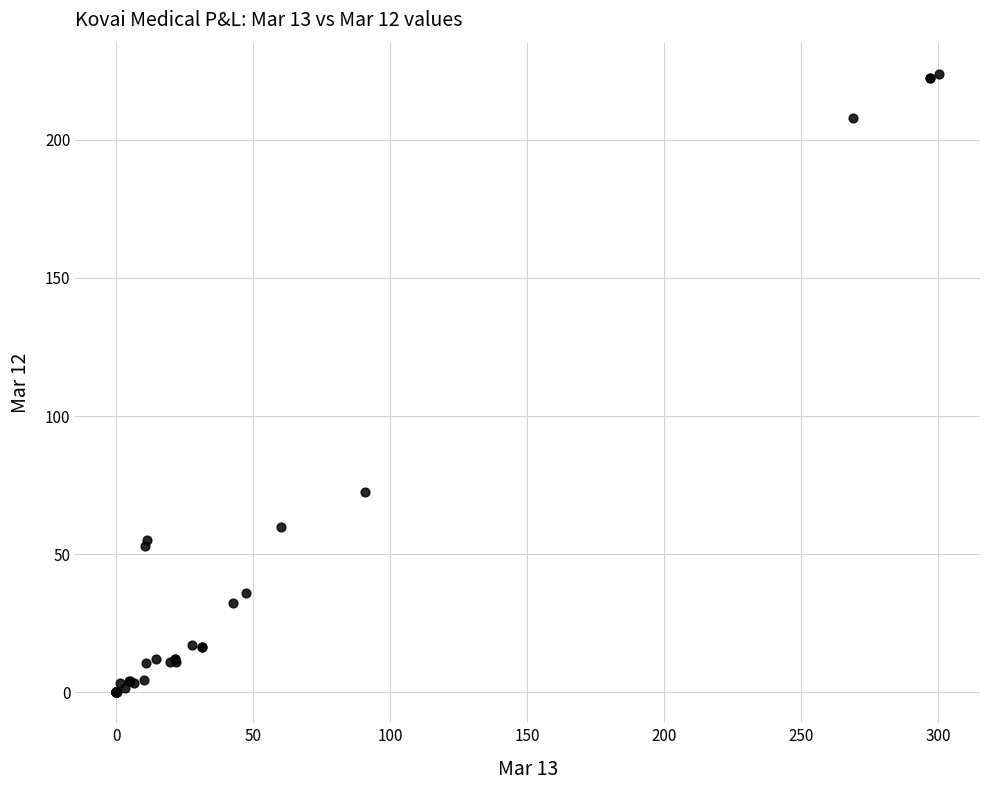

What Y value in the scatter plot is closest to 111?

72.5